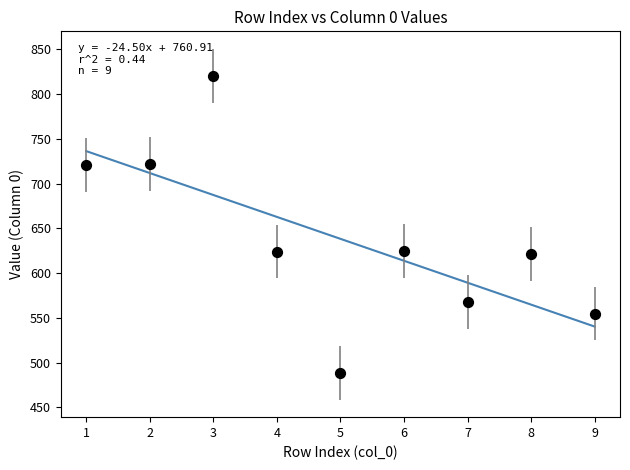

What is the average X value?

5.0